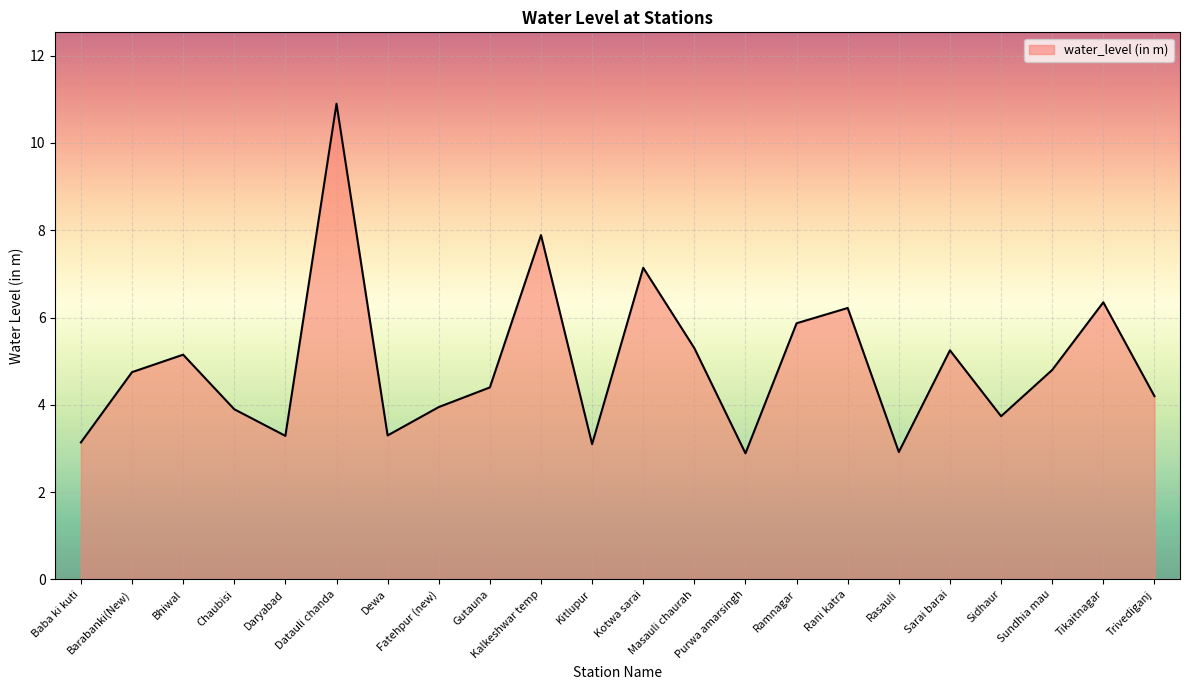

Does the chart display data point markers on the line(s)?

No